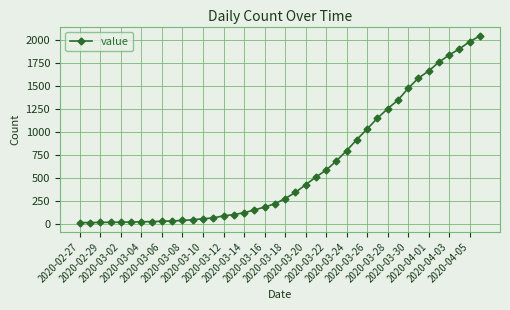

What is the minimum value shown in the chart?

13